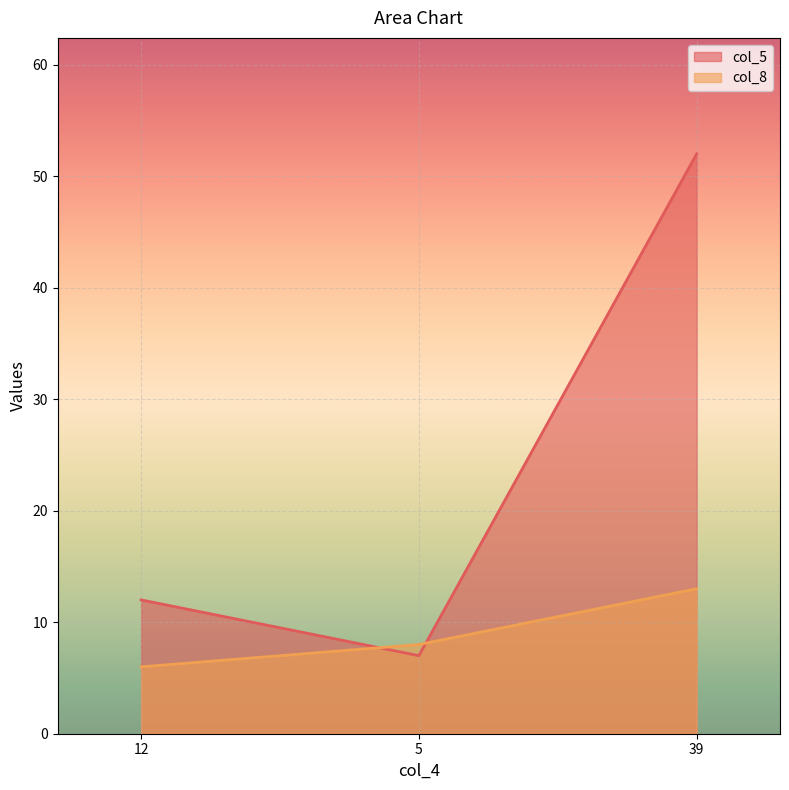

What is the sum of all col_5 values?

71